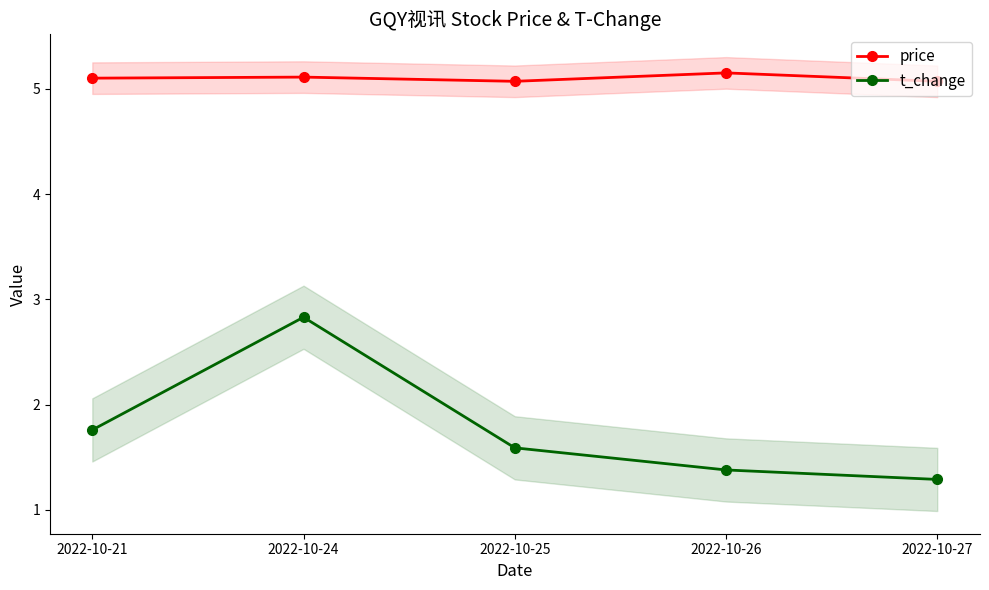

Between 2022-10-24 and 2022-10-26, which series saw the biggest shift?

t_change